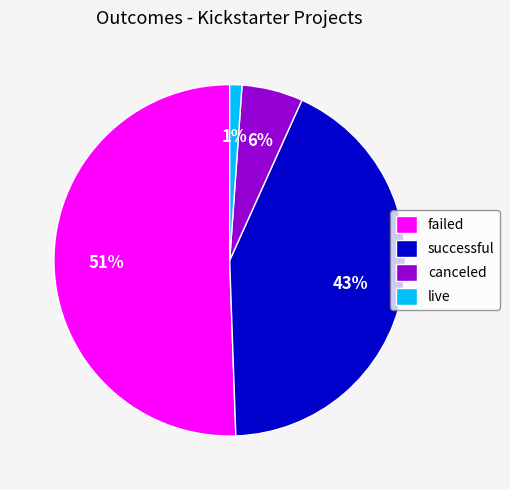

Which has a higher value, successful or failed?

failed